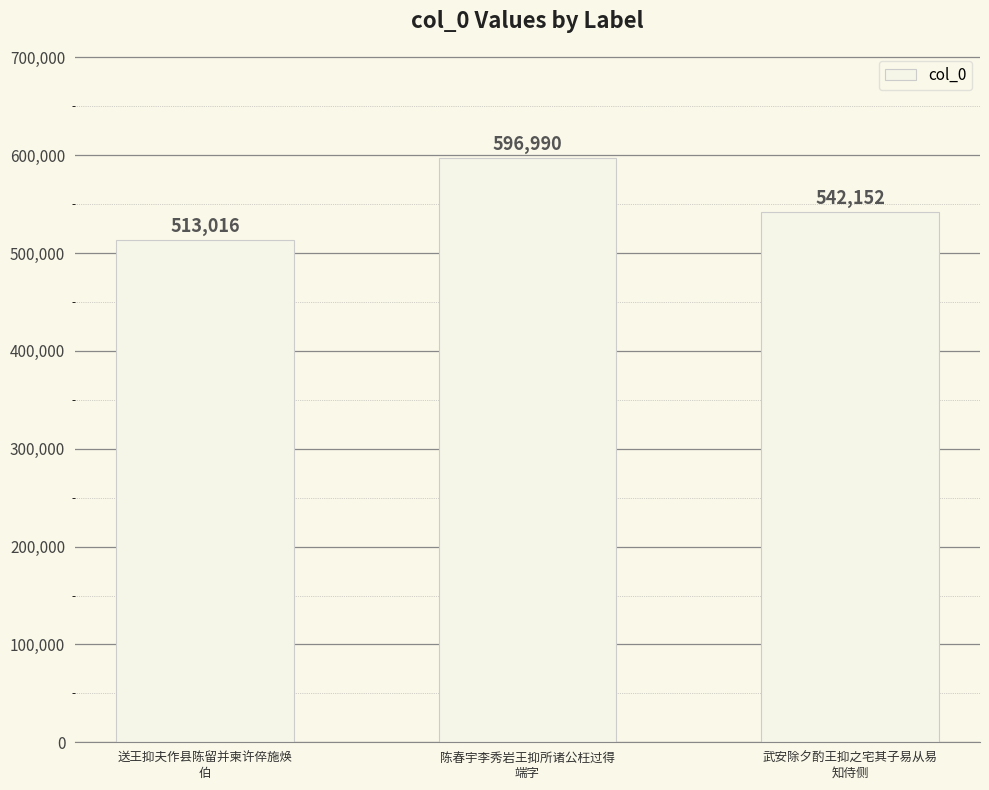

Which has a higher value, 陈春宇李秀岩王抑所诸公枉过得
端字 or 武安除夕酌王抑之宅其子易从易
知侍侧?

陈春宇李秀岩王抑所诸公枉过得
端字